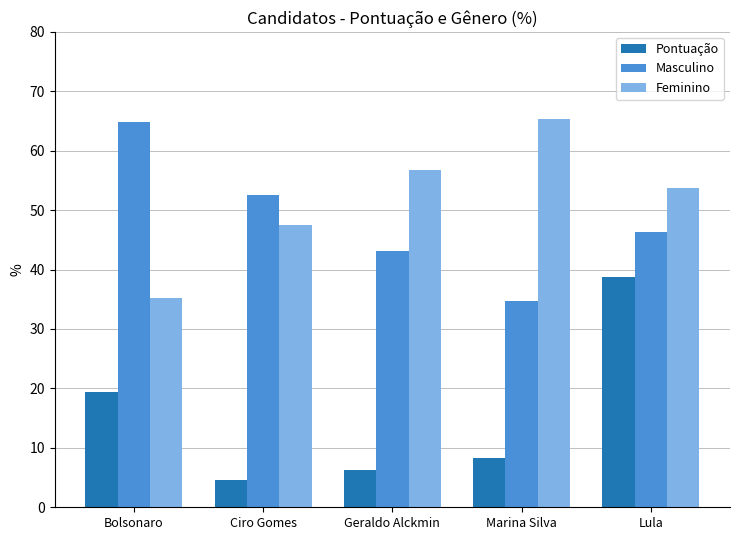

Does the chart contain any negative values?

No